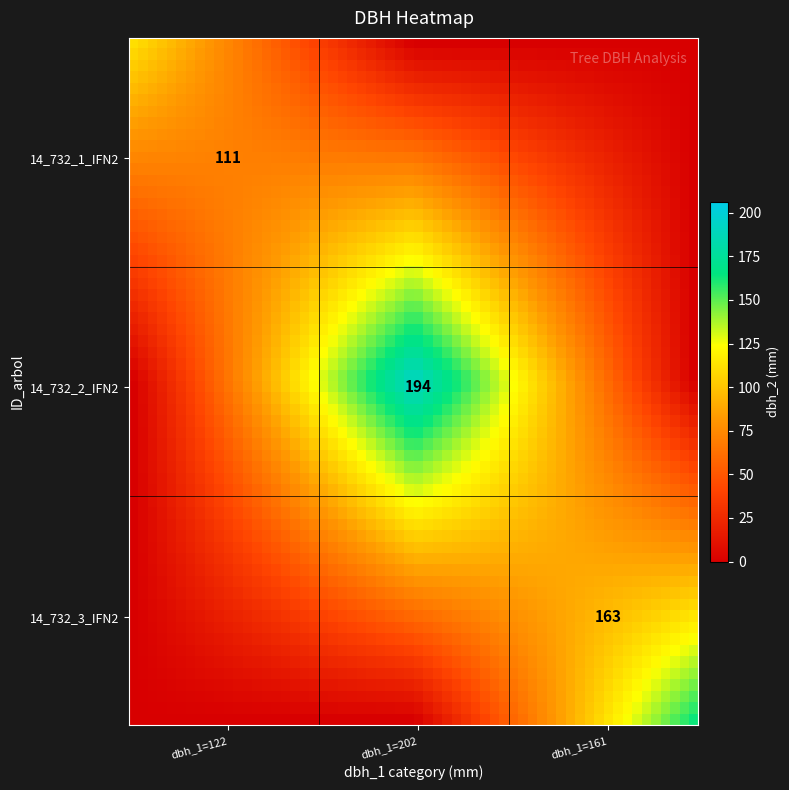

What is the difference between the highest and lowest values at 14_732_2_IFN2?

194